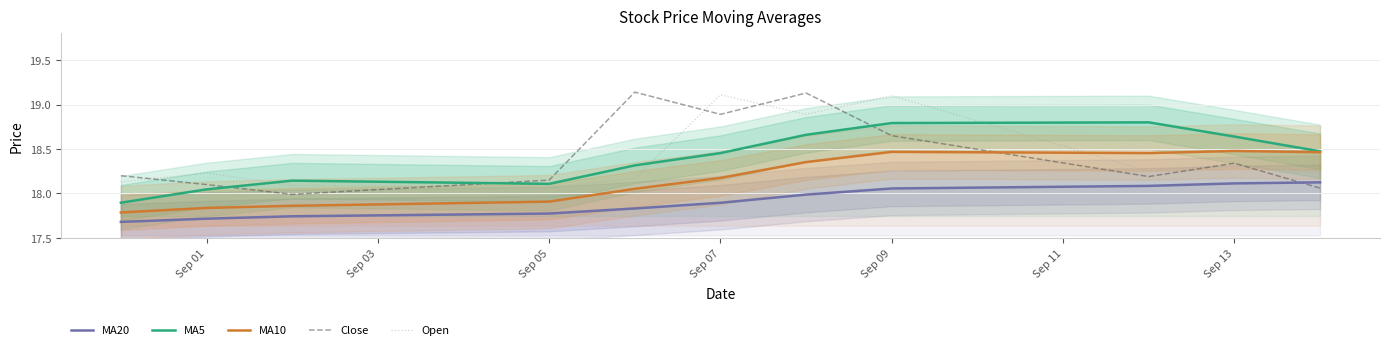

Does the chart display data point markers on the line(s)?

No